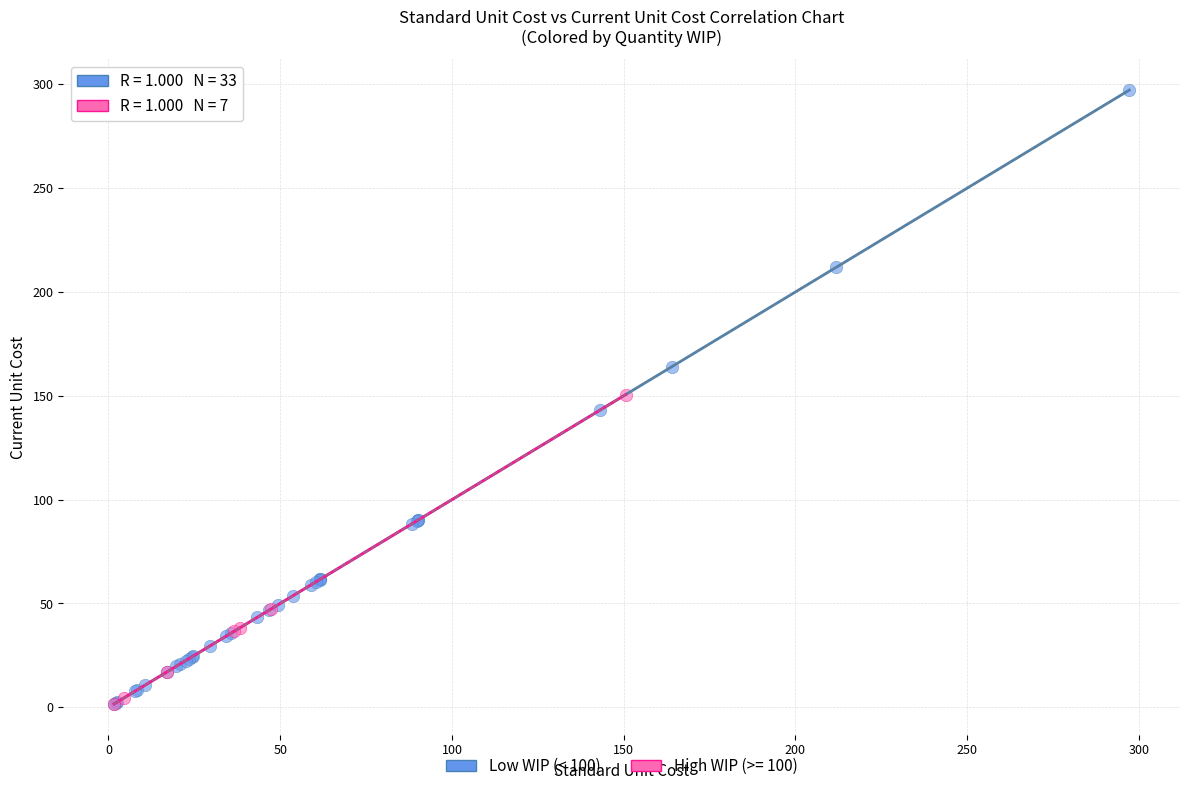

Which series has the largest Y range (max minus min)?

Low WIP (< 100)